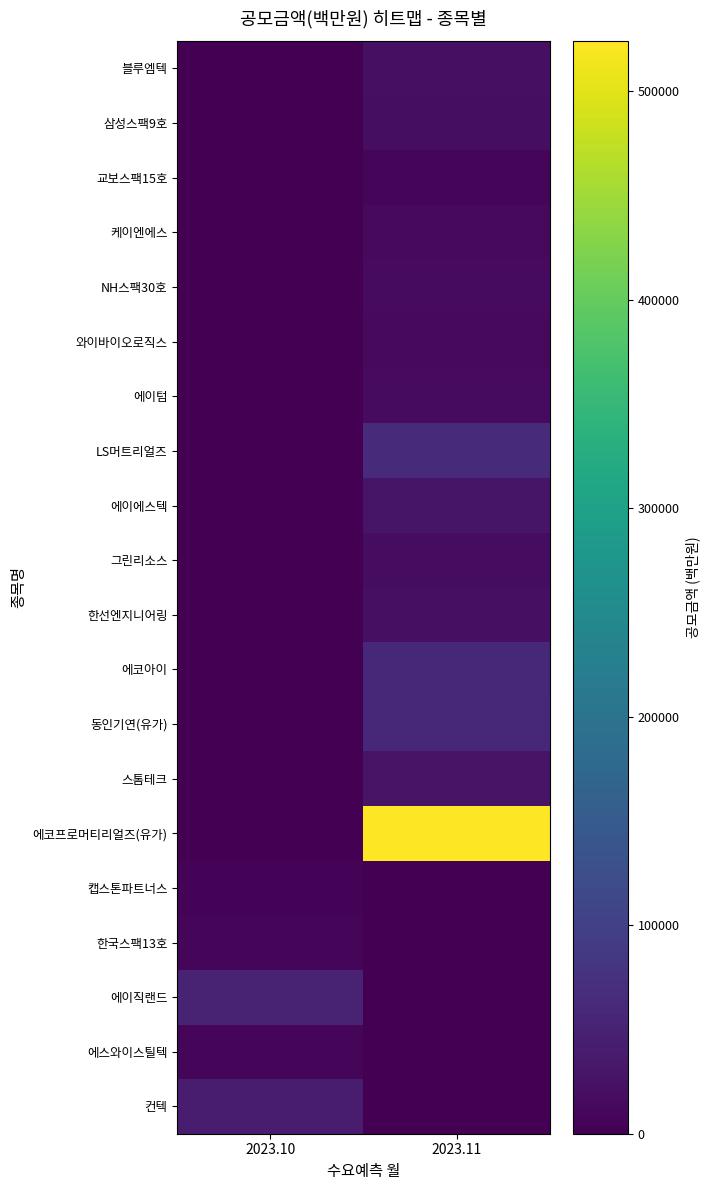

Which has a higher value, 2023.10 or 2023.11?

2023.11